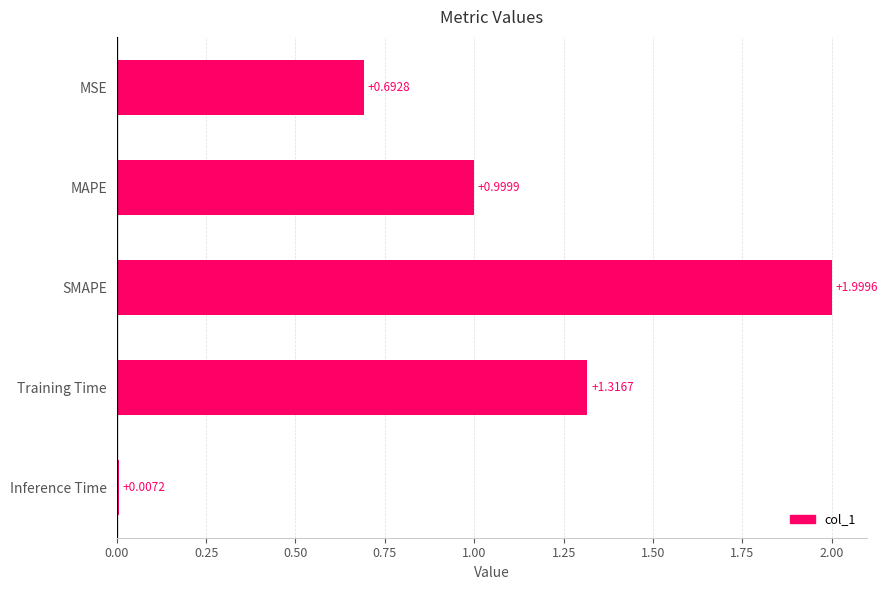

At which category does the chart reach its minimum across all series?

Inference Time